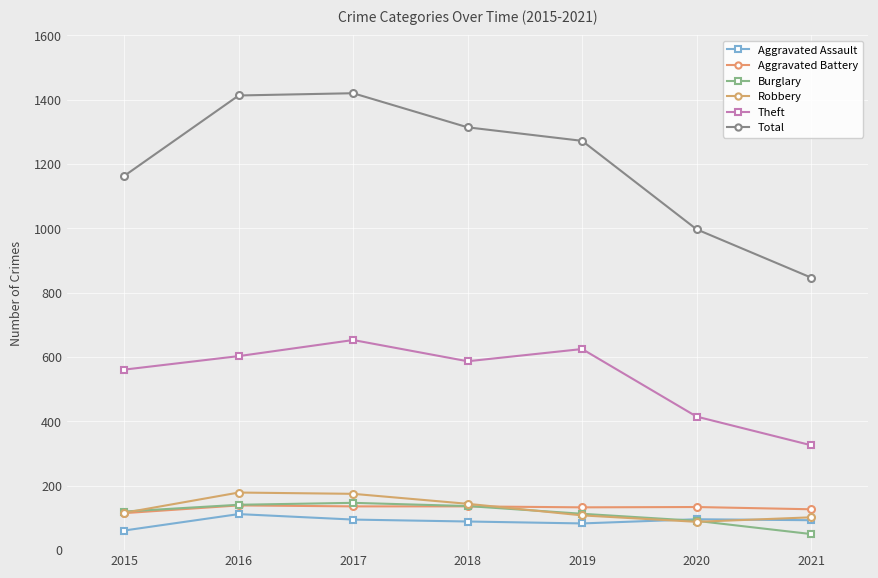

Reading right to left, list all the values displayed in this chart.

Aggravated Assault: 93	96	83	89	95	112	61
Aggravated Battery: 127	134	133	136	136	139	115
Burglary: 50	91	113	137	147	141	120
Robbery: 102	88	108	144	175	179	116
Theft: 326	415	625	587	653	603	561
Total: 847	997	1272	1314	1420	1413	1163